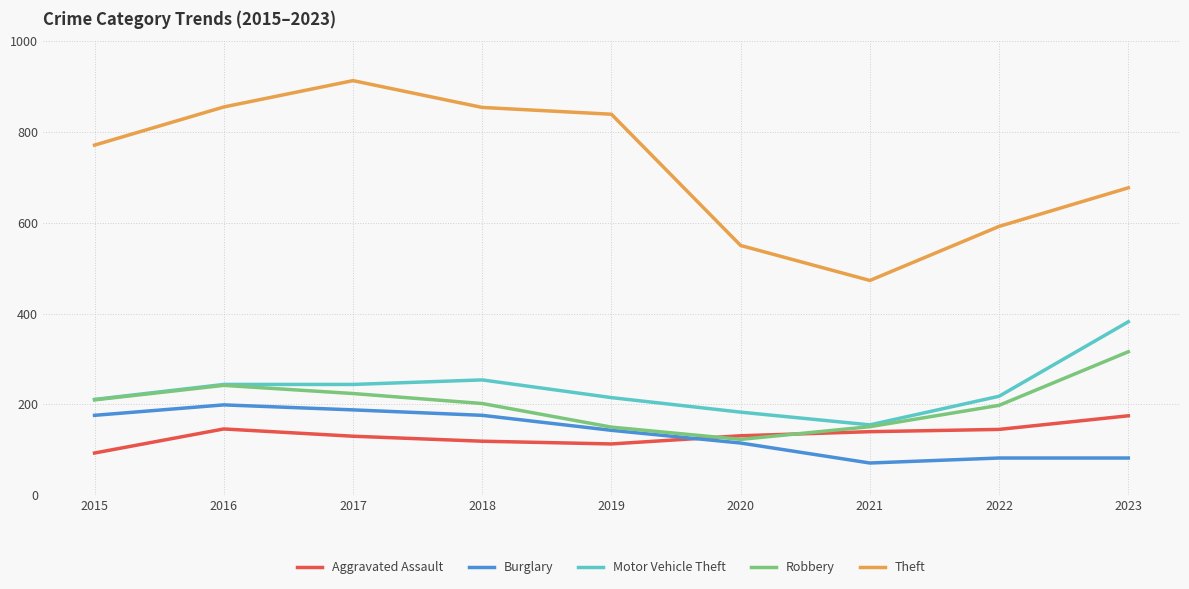

The value of Burglary at 2015 is 176. True or false?

True